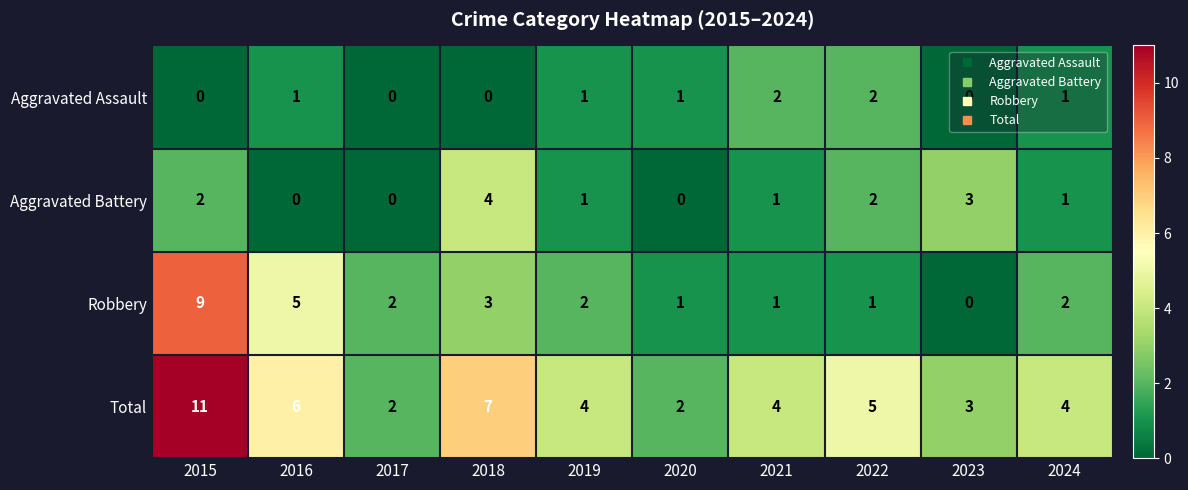

What is the average value of the Total series?

5